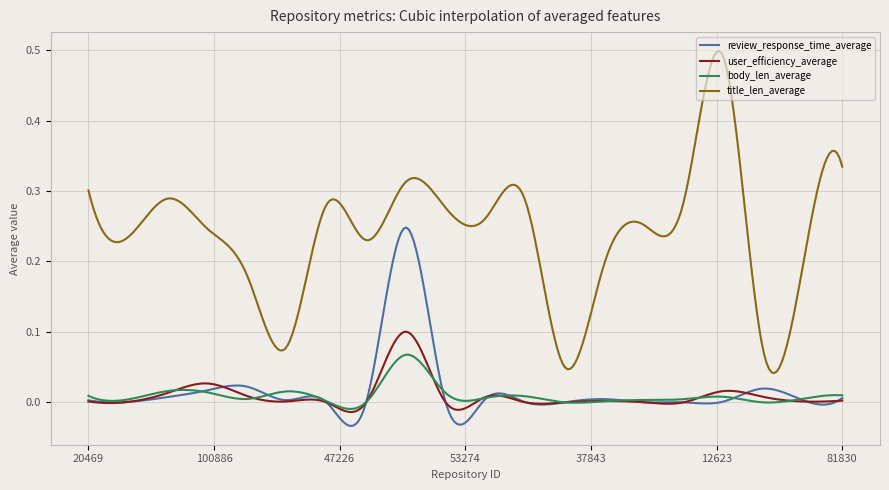

Does the chart have visible grid lines?

Yes